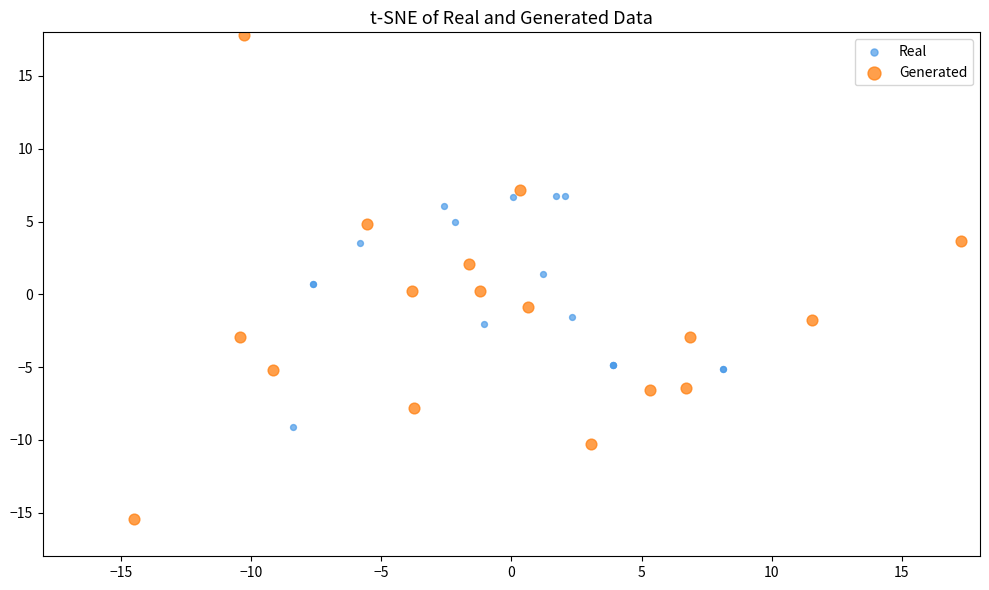

Which series has the widest spread of Y values?

Generated